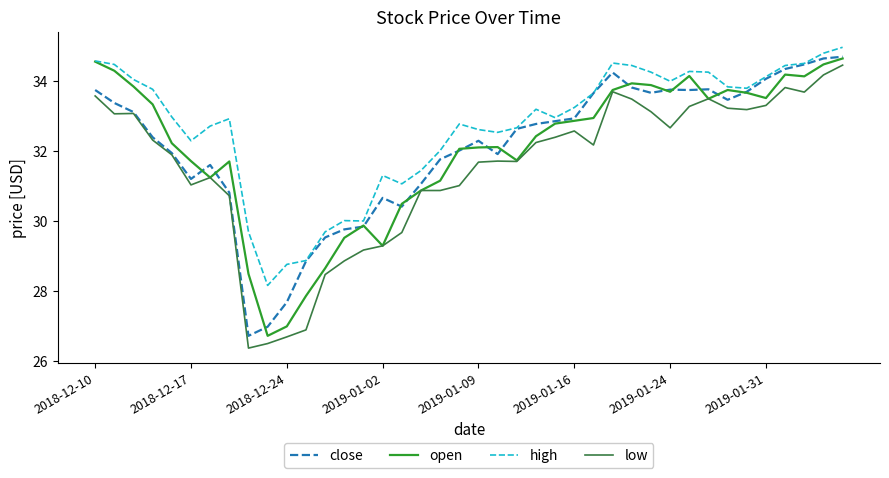

What is the minimum value for low?

26.4